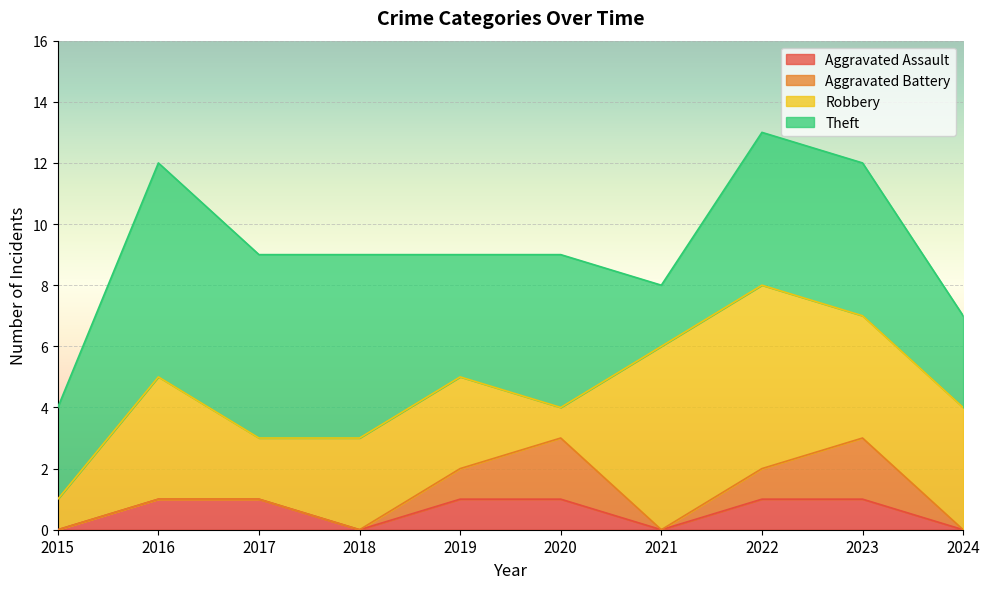

Reading right to left, transcribe all the data shown in this chart.

Aggravated Assault: 2024=0	2023=1	2022=1	2021=0	2020=1	2019=1	2018=0	2017=1	2016=1	2015=0
Aggravated Battery: 2024=0	2023=2	2022=1	2021=0	2020=2	2019=1	2018=0	2017=0	2016=0	2015=0
Robbery: 2024=4	2023=4	2022=6	2021=6	2020=1	2019=3	2018=3	2017=2	2016=4	2015=1
Theft: 2024=3	2023=5	2022=5	2021=2	2020=5	2019=4	2018=6	2017=6	2016=7	2015=3